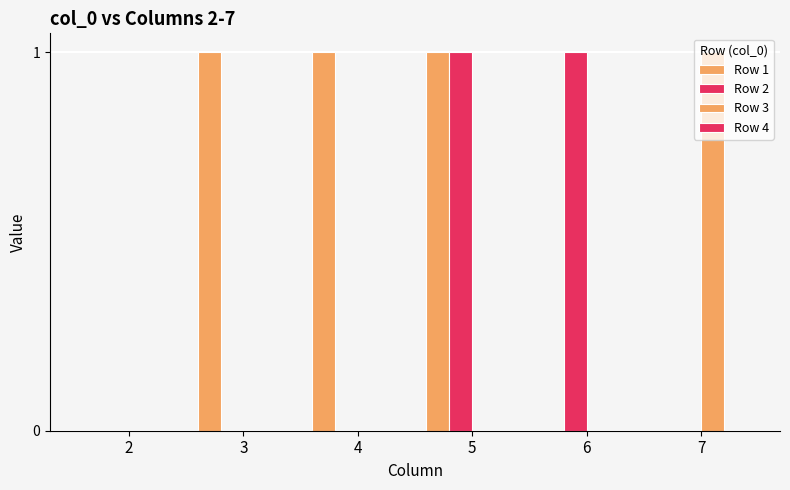

Count the number of data series in this chart.

3